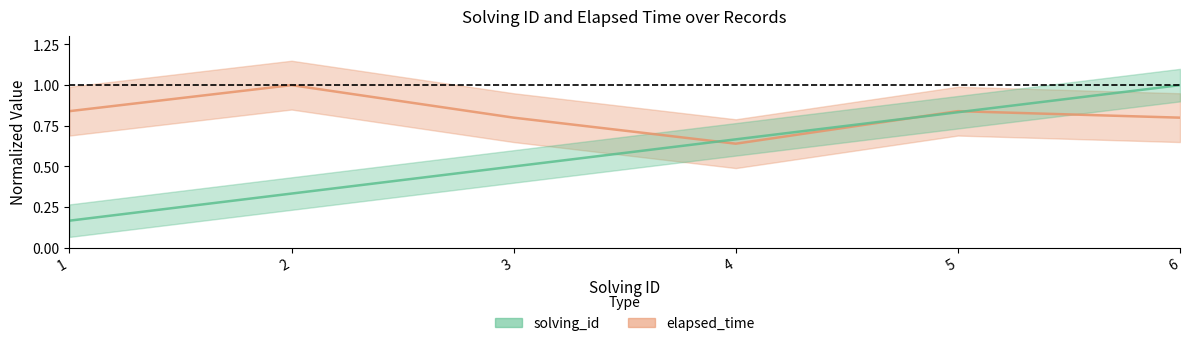

What is the greatest value displayed?

1.0